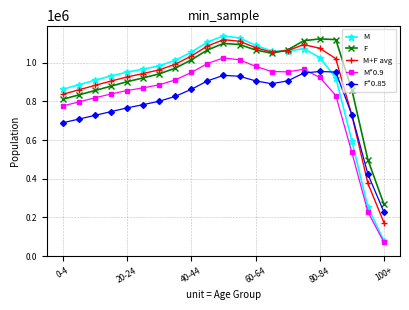

What is the value of the F*0.85 point at the 9th from the left?

862434.7